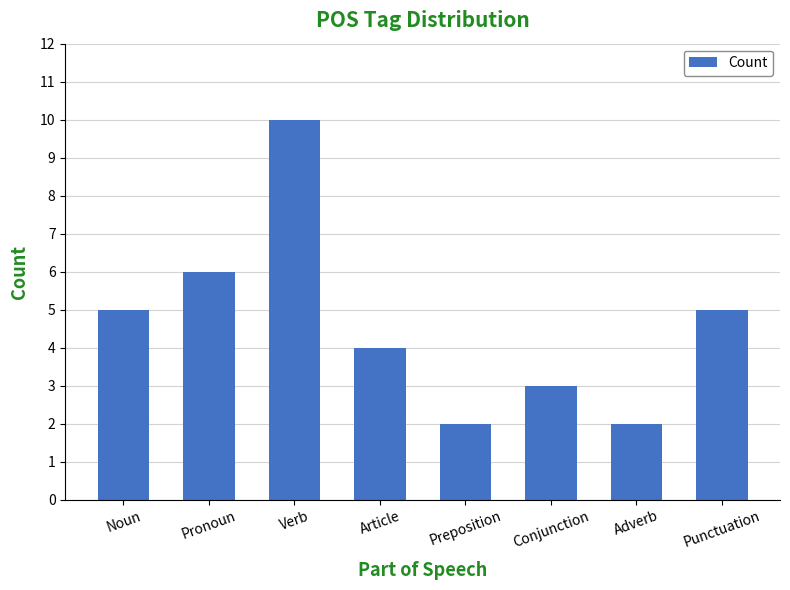

Are the bars grouped side by side (vs. stacked)?

No